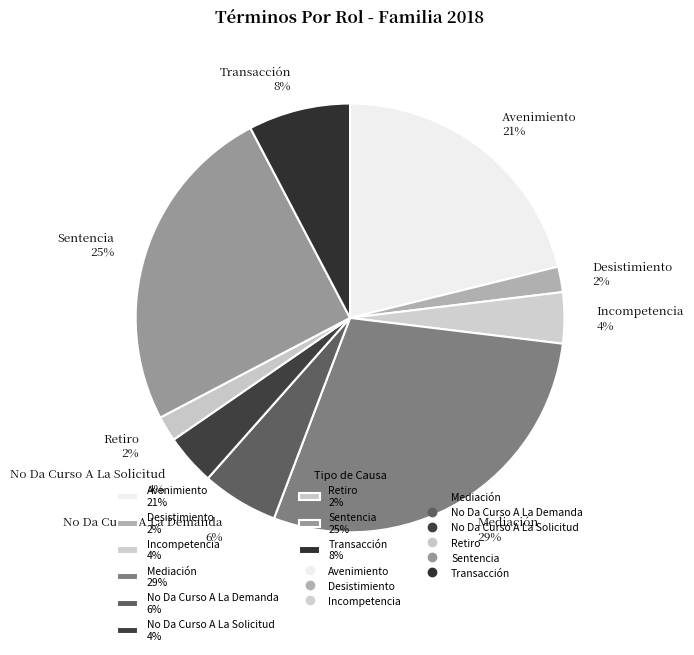

Is it true that Incompetencia is 16% of the pie?

False